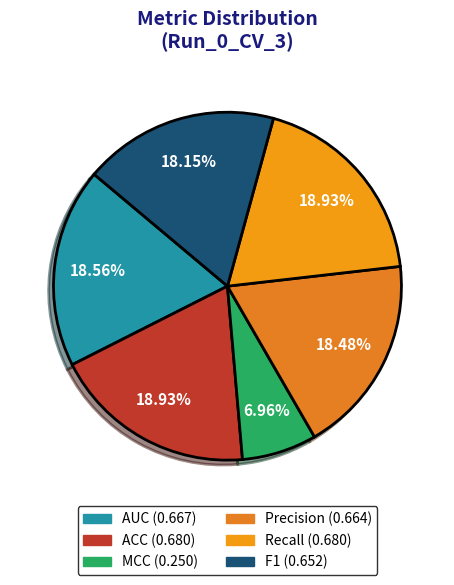

Is there any slice that represents more than half of the pie?

No